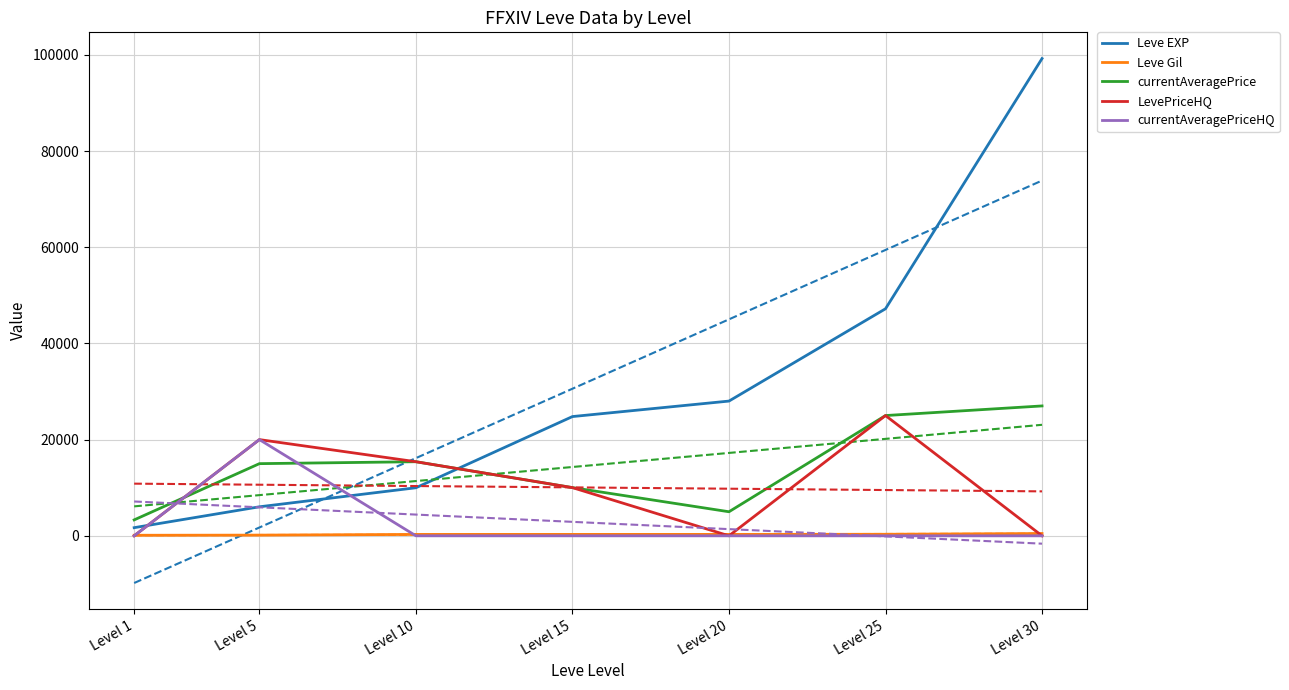

What is the value of the Leve EXP point at the 3rd from the left?

9990